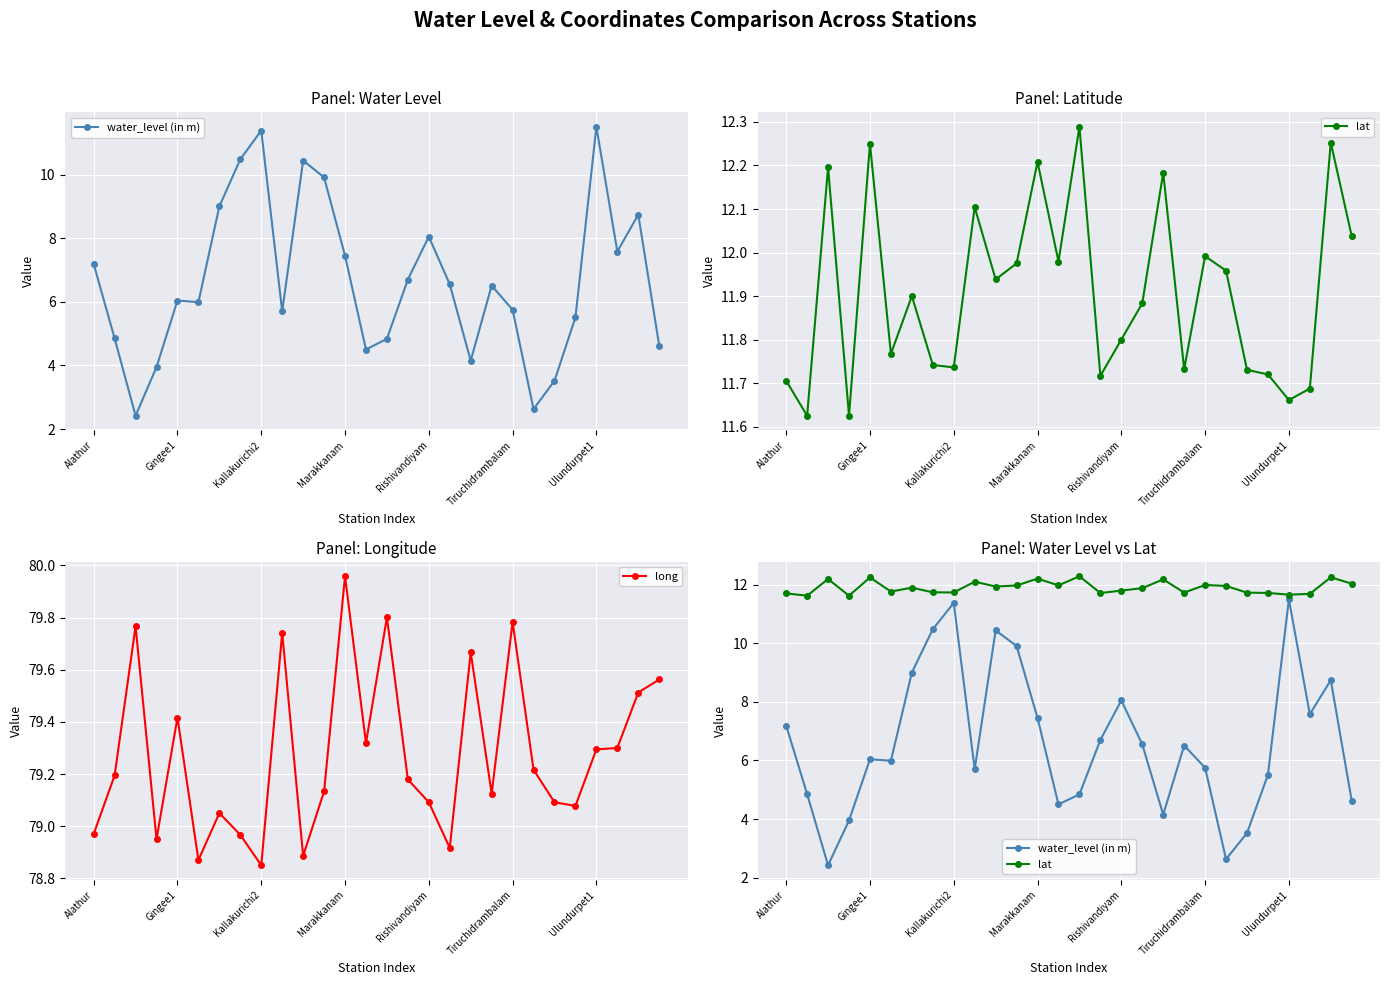

True or false: long has more than 1 points higher than both neighbors.

True